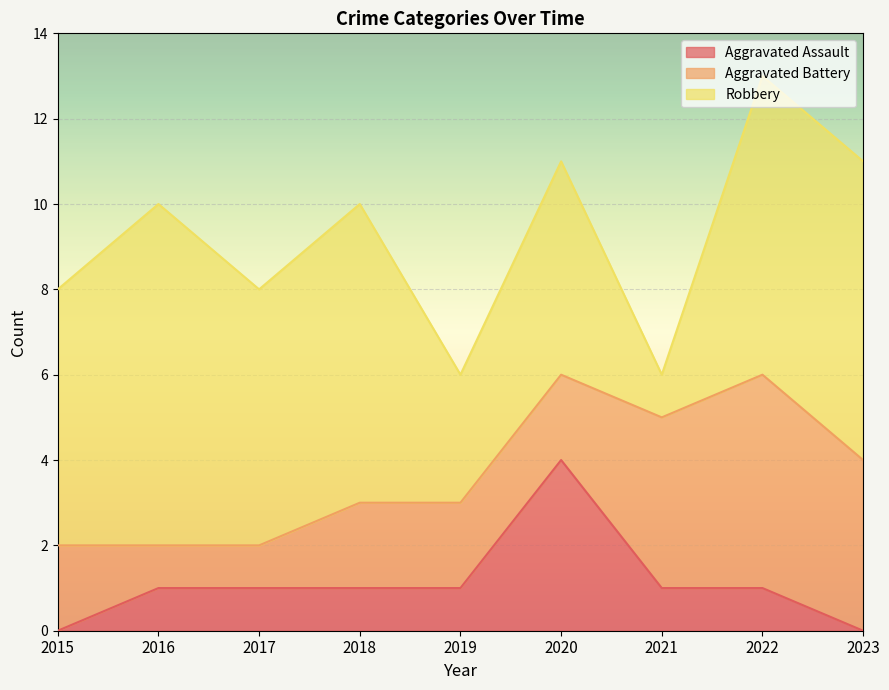

What is the minimum value for Aggravated Battery?

1